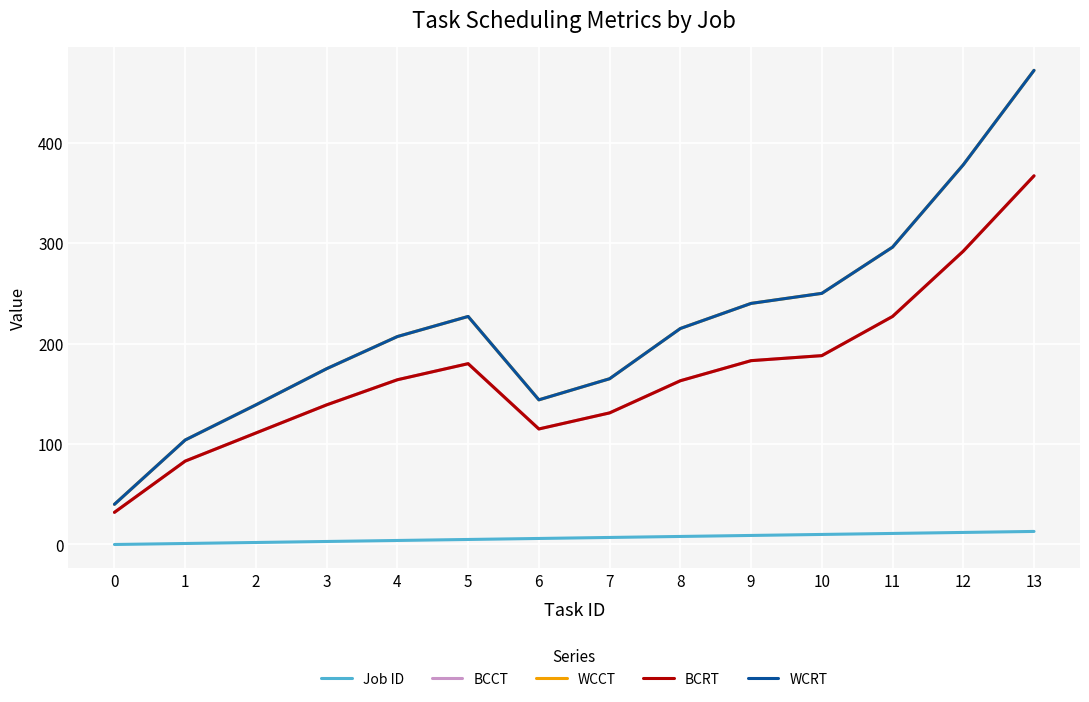

At 10, list the series in order from largest to smallest.

WCCT, WCRT, BCCT, BCRT, Job ID